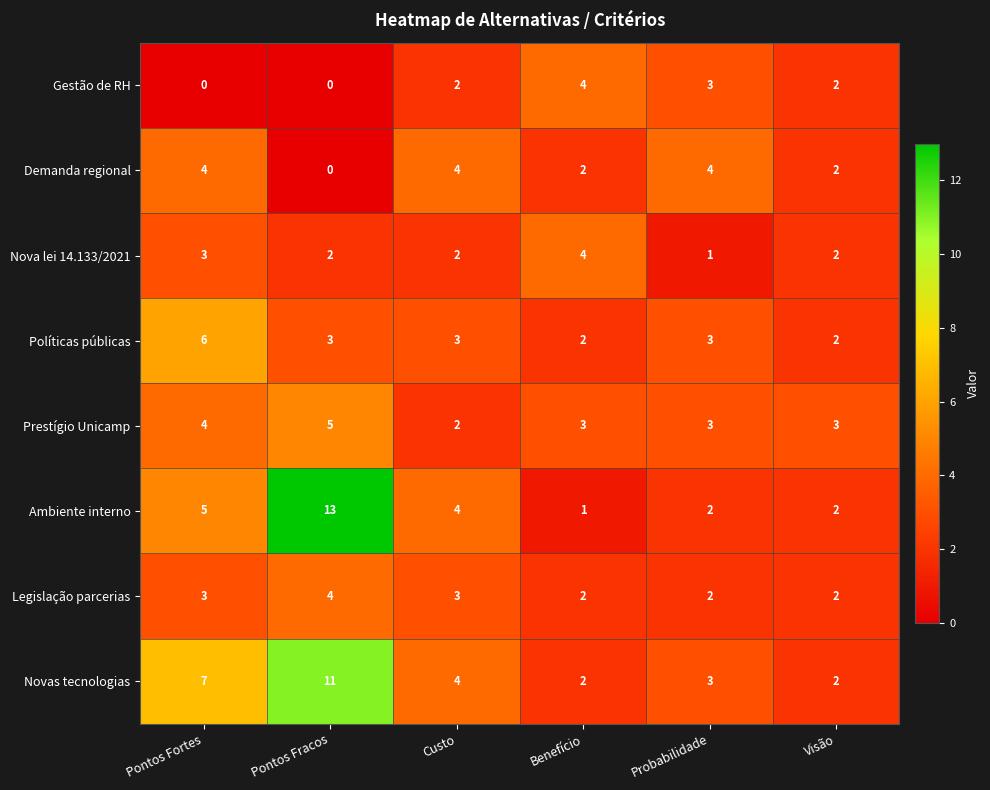

The value of Novas tecnologias at Pontos Fracos is 16. True or false?

False